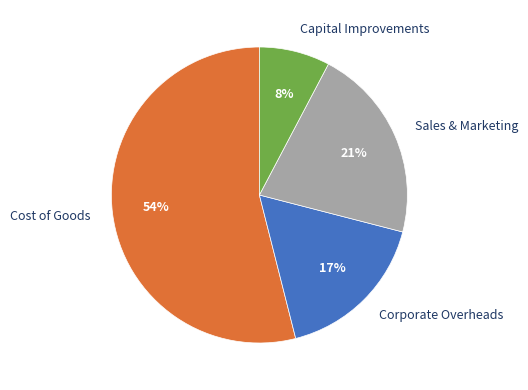

What is the smallest slice in the pie chart?

Capital Improvements